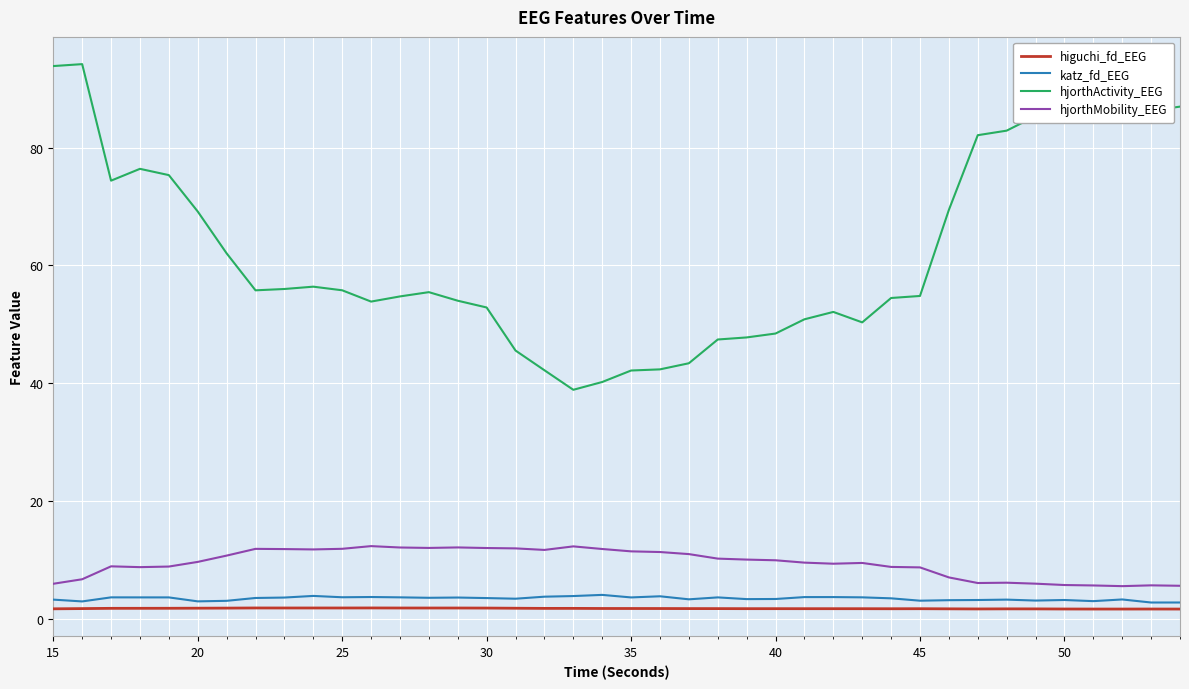

How many series are shown in this chart?

4